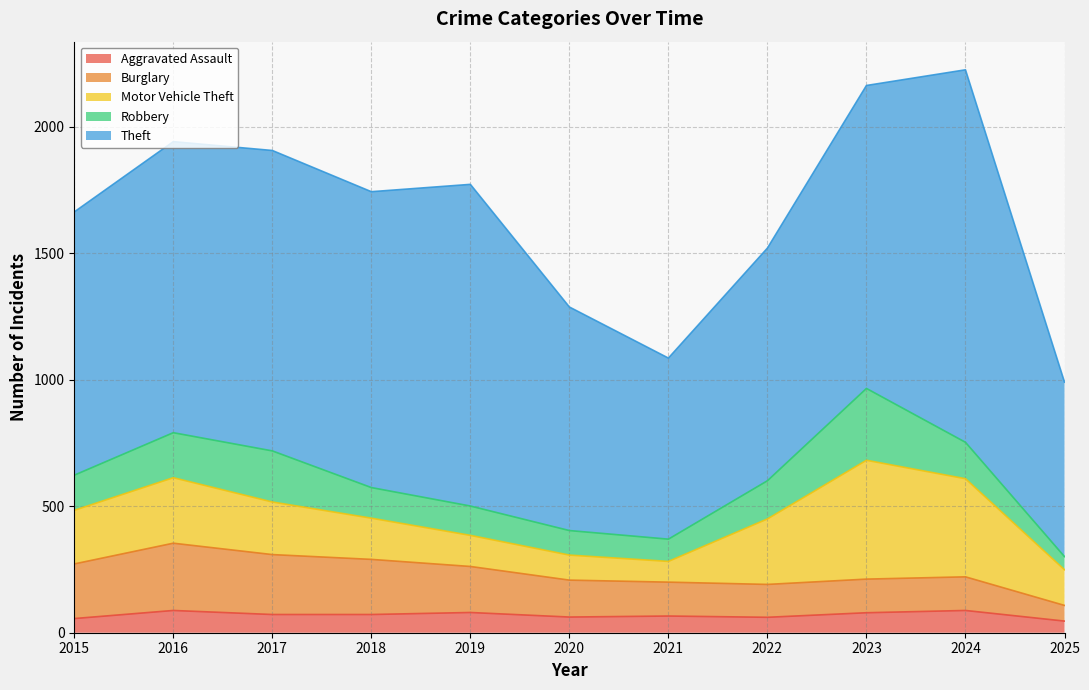

What is the difference between the maximum and minimum values in the Aggravated Assault series?

42